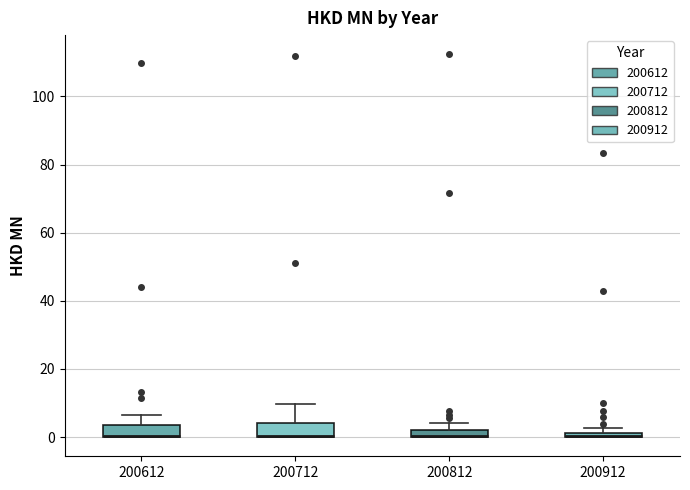

Where is the lower edge of the box at x = 200912 on the y-axis? The values are not printed on the chart, so give them approximately, as read against the axis.

0